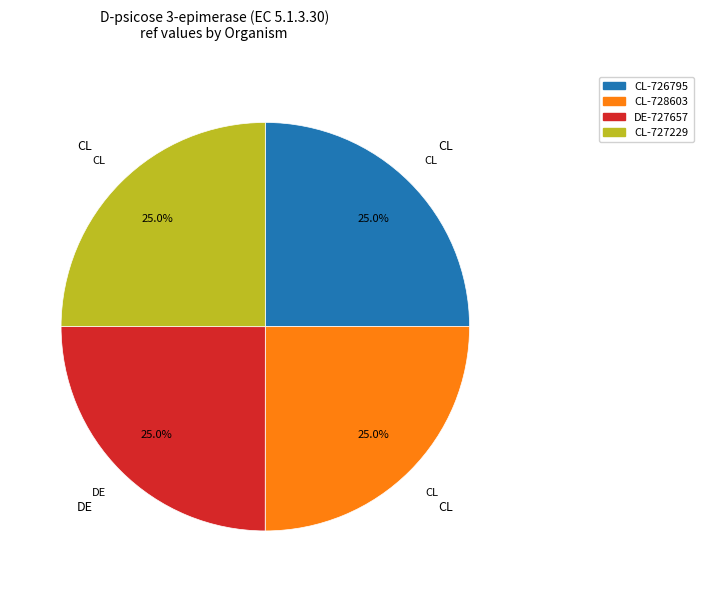

What portion of the pie excludes DE-727657?

75.0%